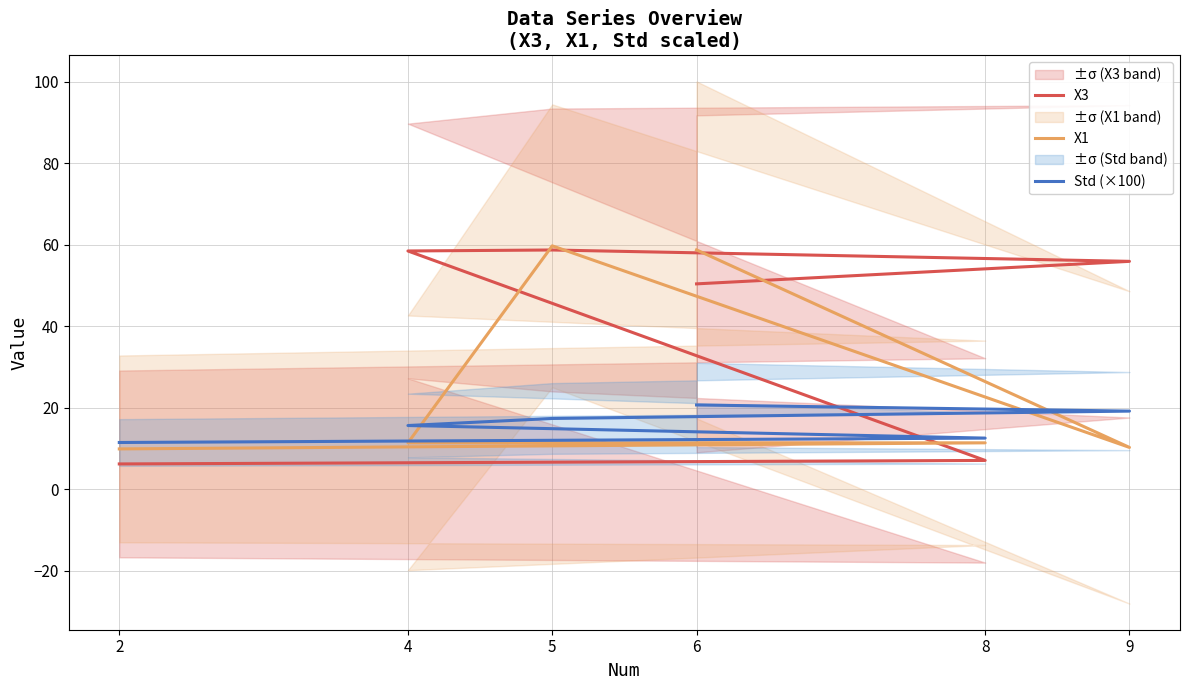

Where do Std (×100) and X1 first cross each other?

4 and 5